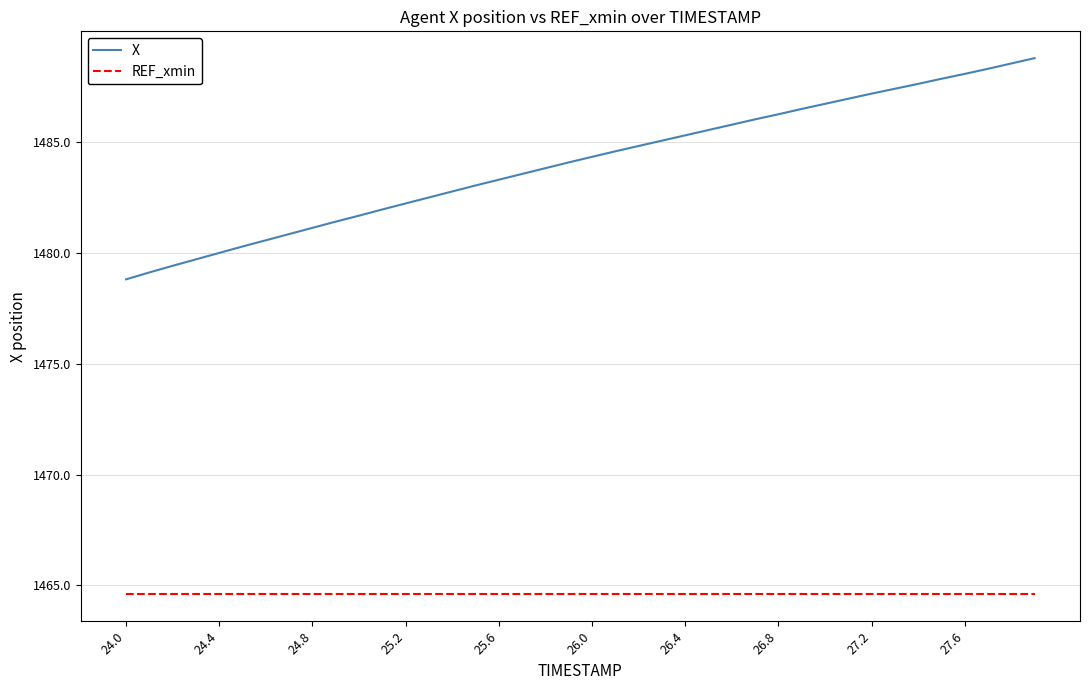

What is the difference between the maximum and minimum values in the X series?

10.0